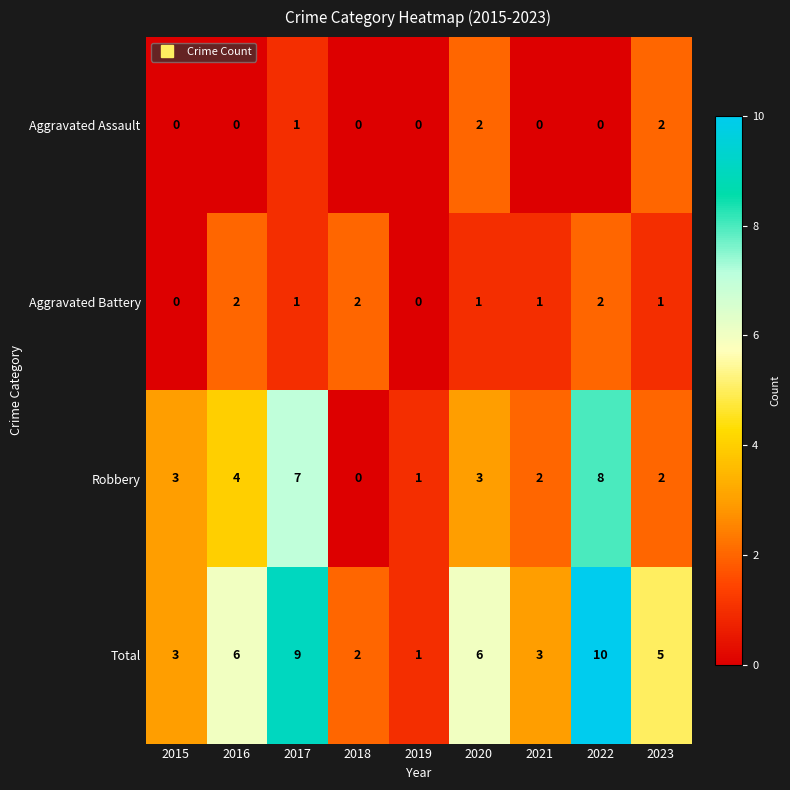

The Aggravated Battery series shows 2 at 2023. True or false?

False